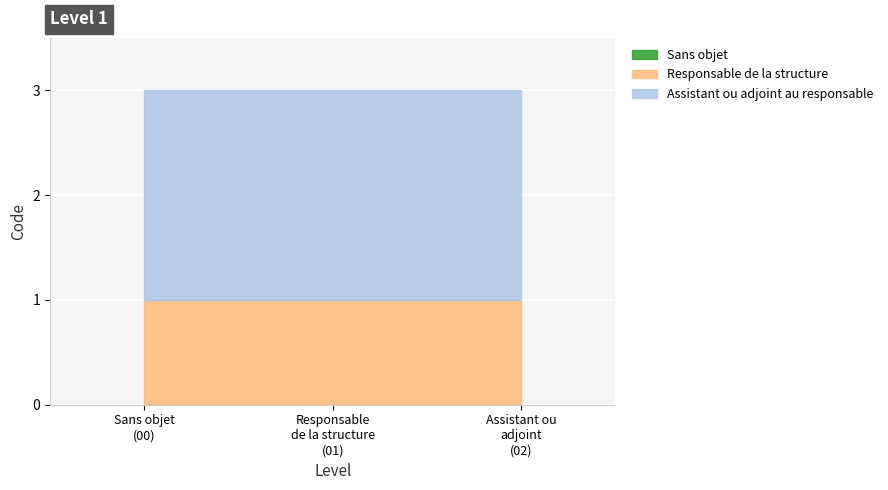

Between 1 and 1, which series saw the biggest shift?

Sans objet